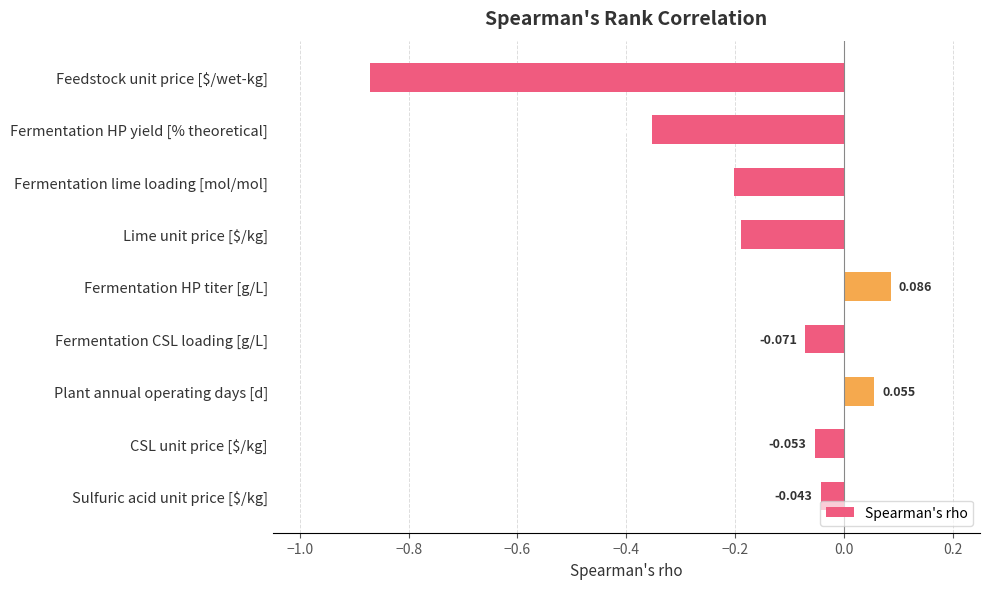

At which label is the value closest to 0?

Sulfuric acid unit price [$/kg]